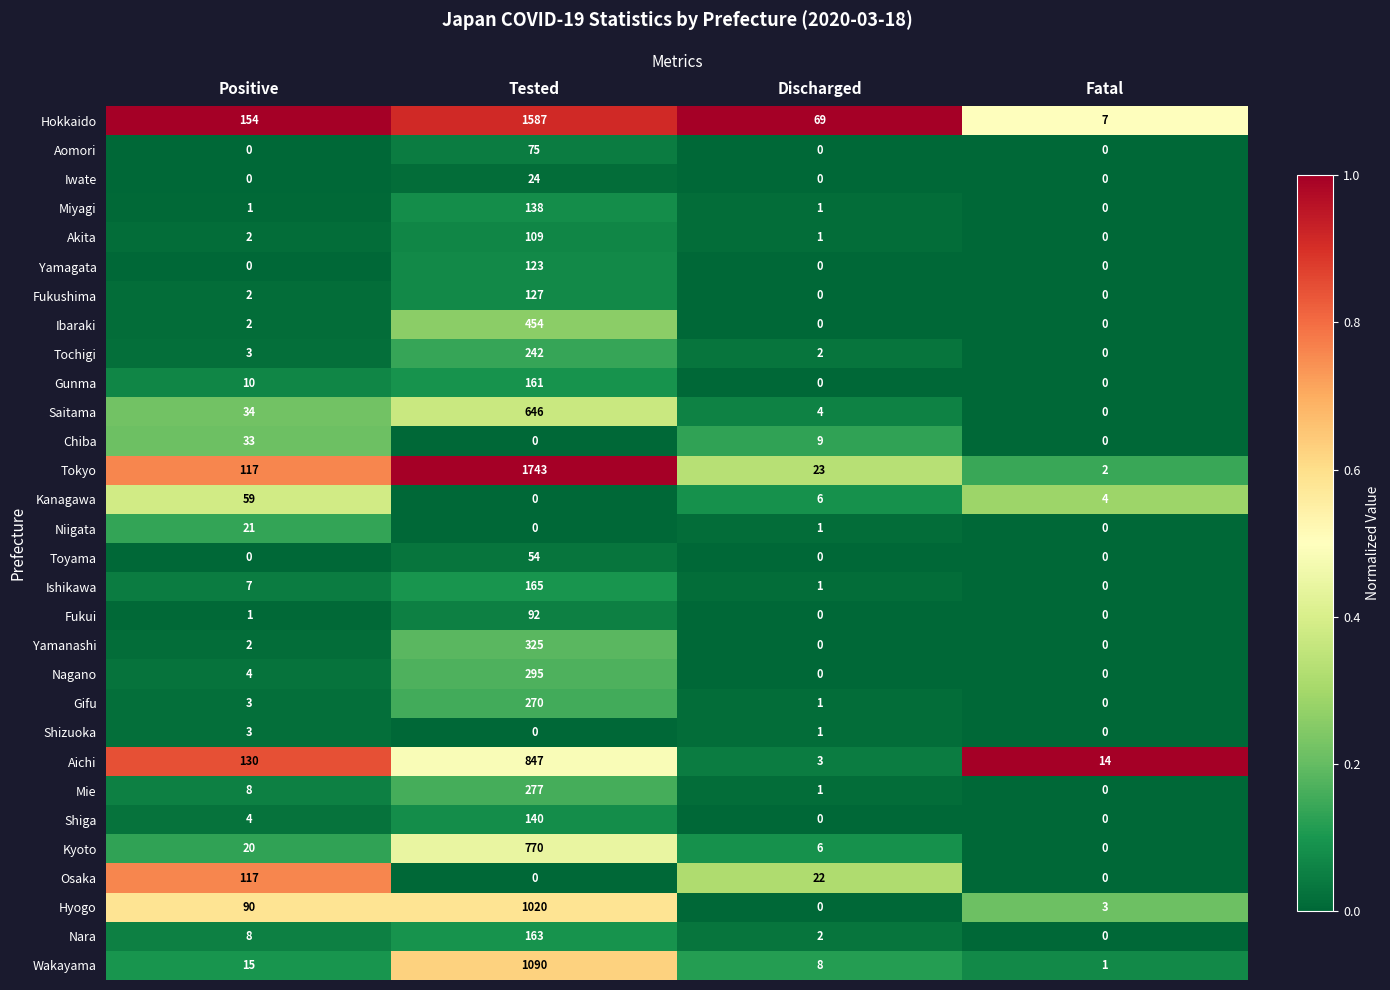

What is the maximum value shown in the chart?

1743